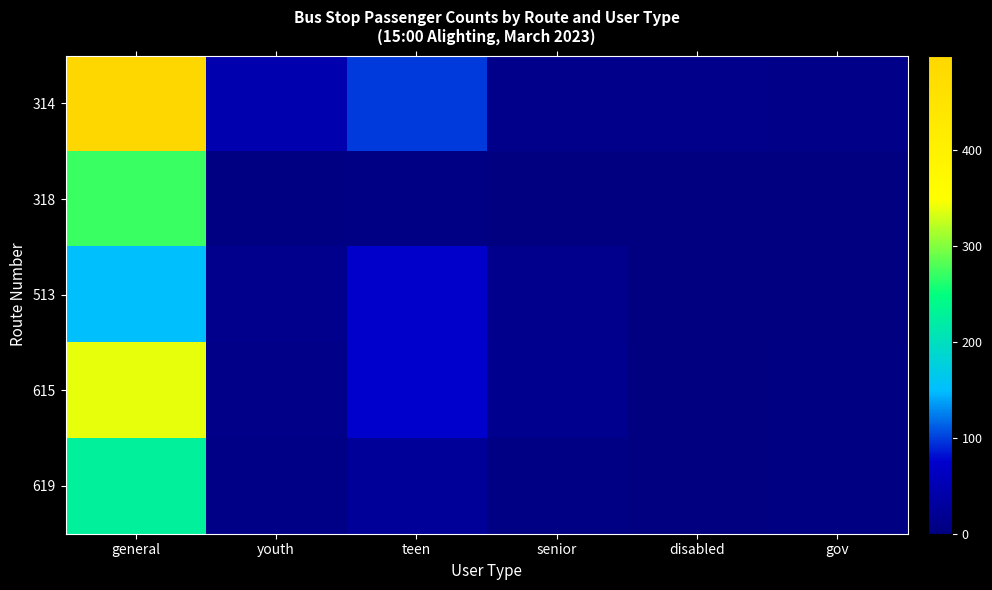

List the series in order of their peak value, highest first.

314, 615, 318, 619, 513